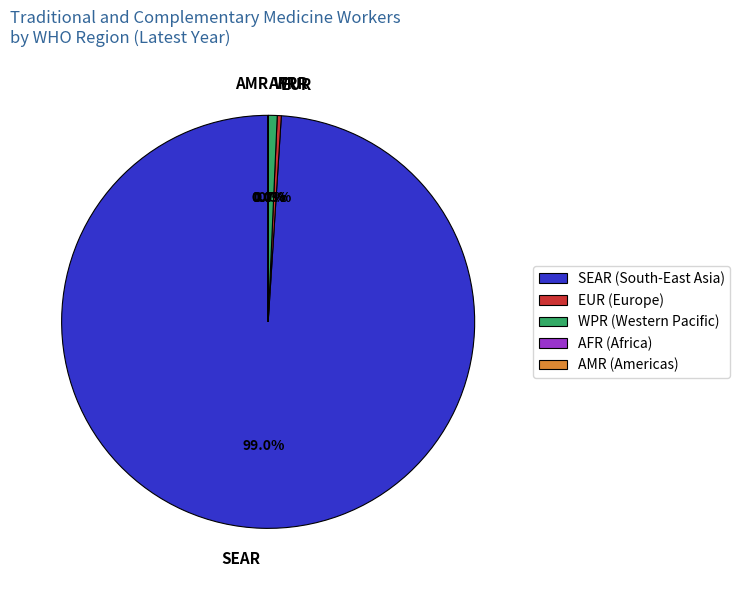

How many segments does this pie chart have?

5